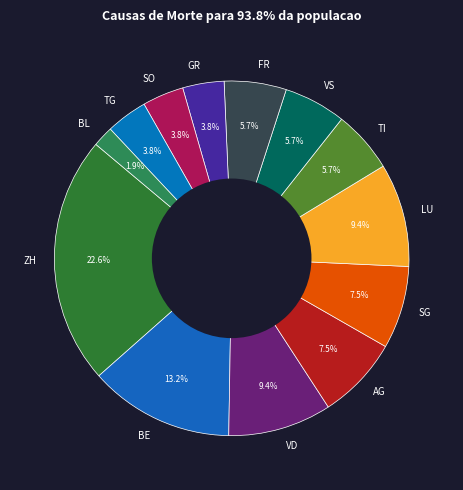

True or false: VS accounts for 6% of the total.

True